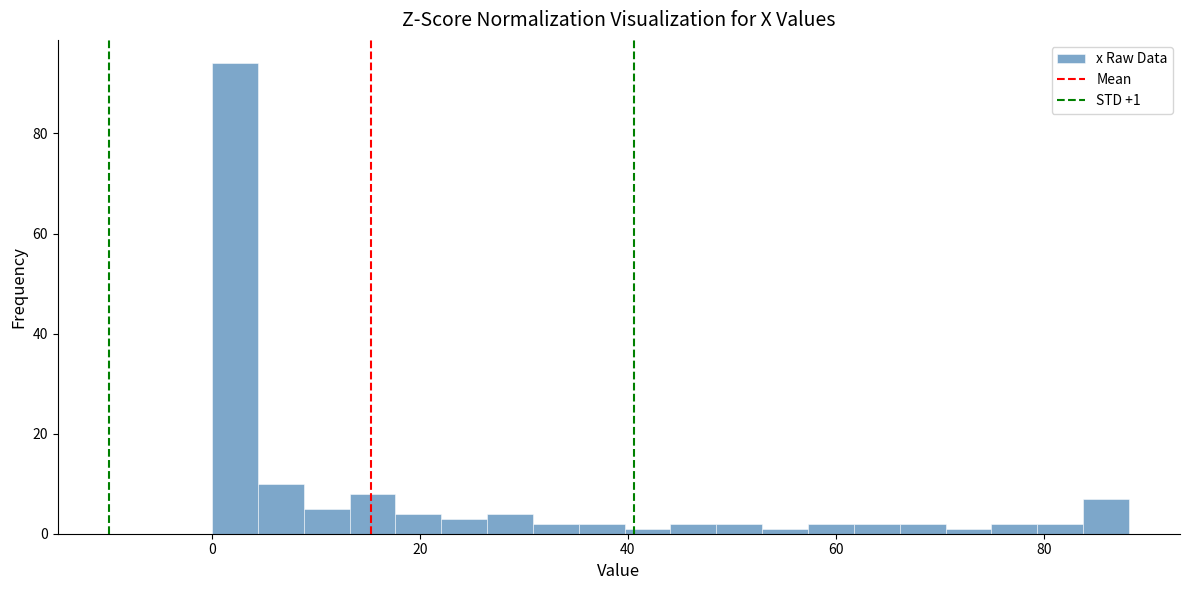

Around what value on the x-axis is the tallest bar? Give the approximate position of its centre, as read against the axis.

2